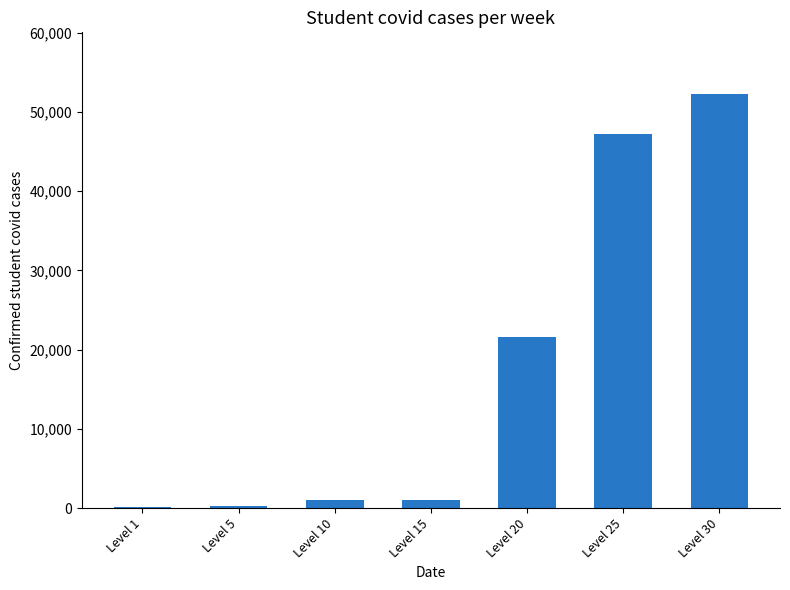

Approximately how many times larger is the value at Level 30 compared to Level 10?

52.7